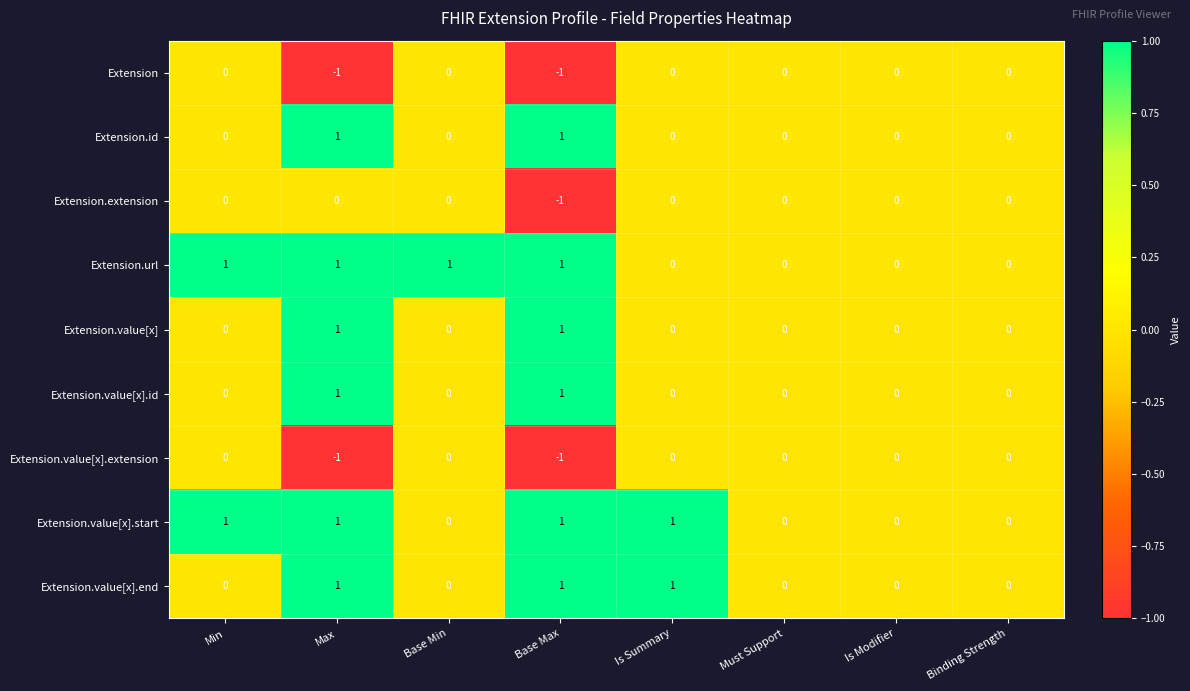

Is the value of Extension.id at Is Summary greater than the value of Extension.value[x] at Base Max?

No